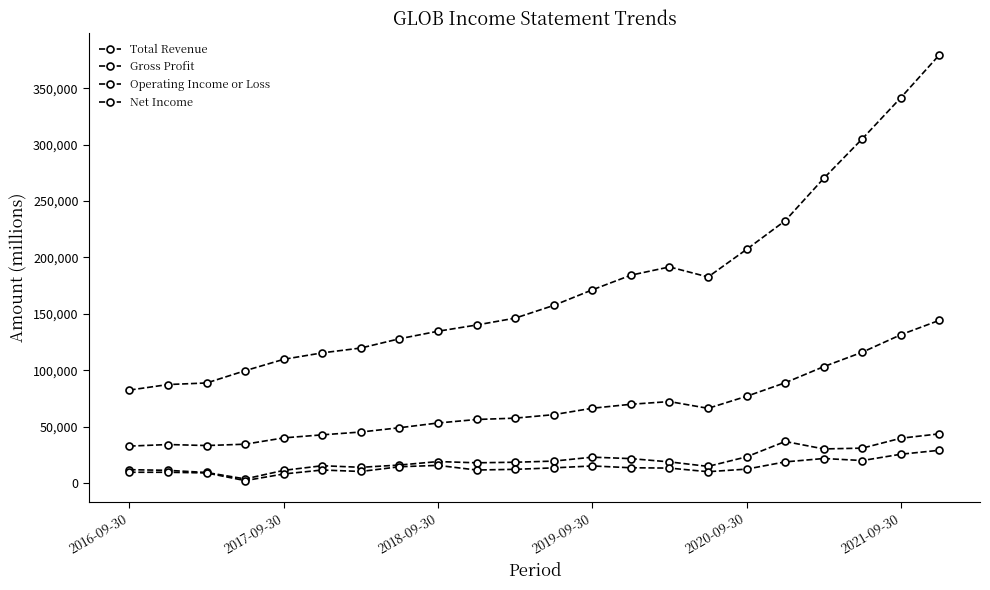

What is the average value of the Gross Profit series?

67009